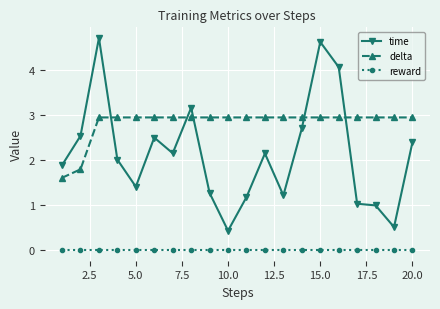

What are all the series names shown in the legend?

time, delta, reward